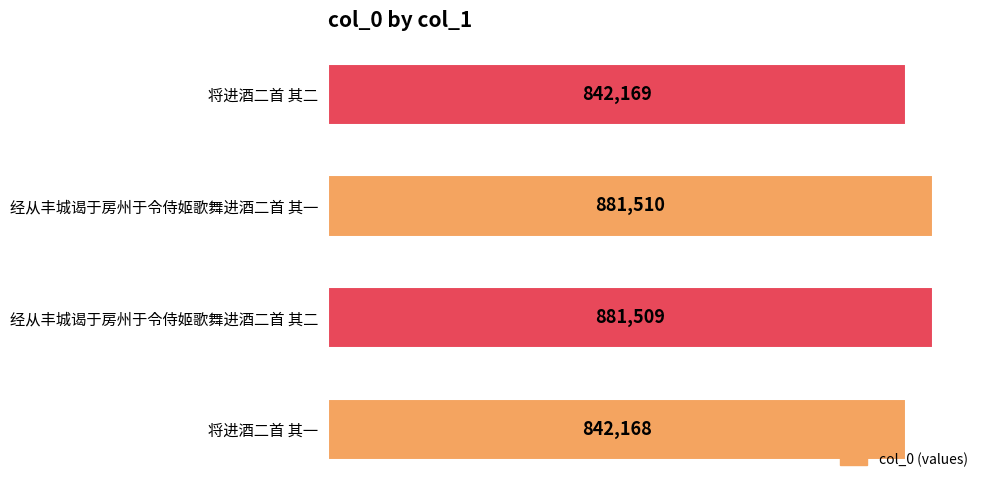

Rank the categories by value from highest to lowest.

经从丰城谒于房州于令侍姬歌舞进酒二首 其一, 经从丰城谒于房州于令侍姬歌舞进酒二首 其二, 将进酒二首 其二, 将进酒二首 其一